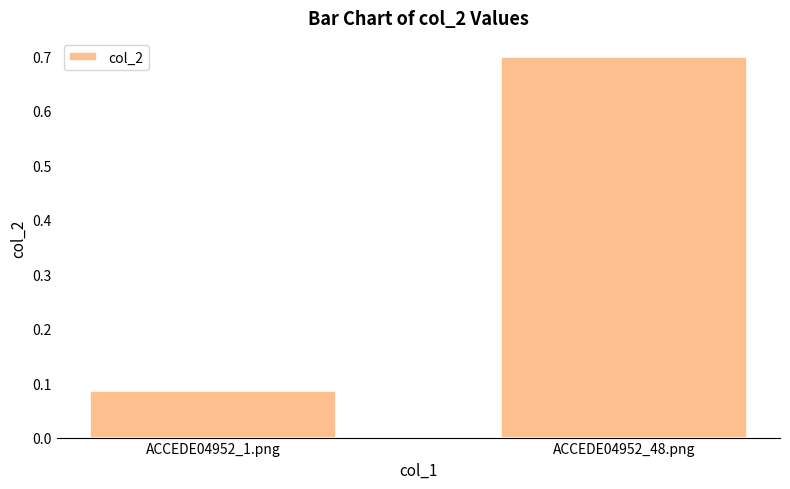

Rank the categories by value from lowest to highest.

ACCEDE04952_1.png, ACCEDE04952_48.png